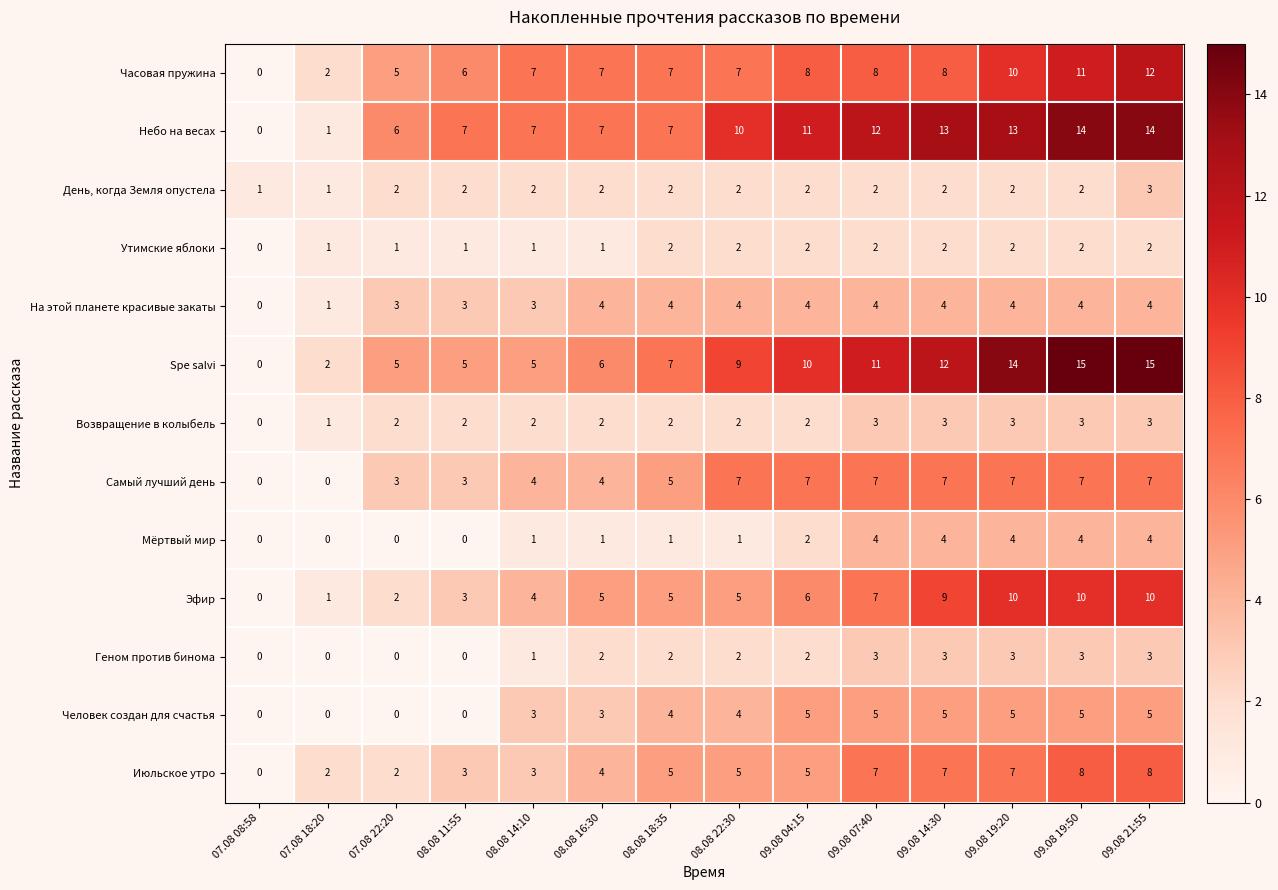

Read the На этой планете красивые закаты value at 09.08 14:30.

4